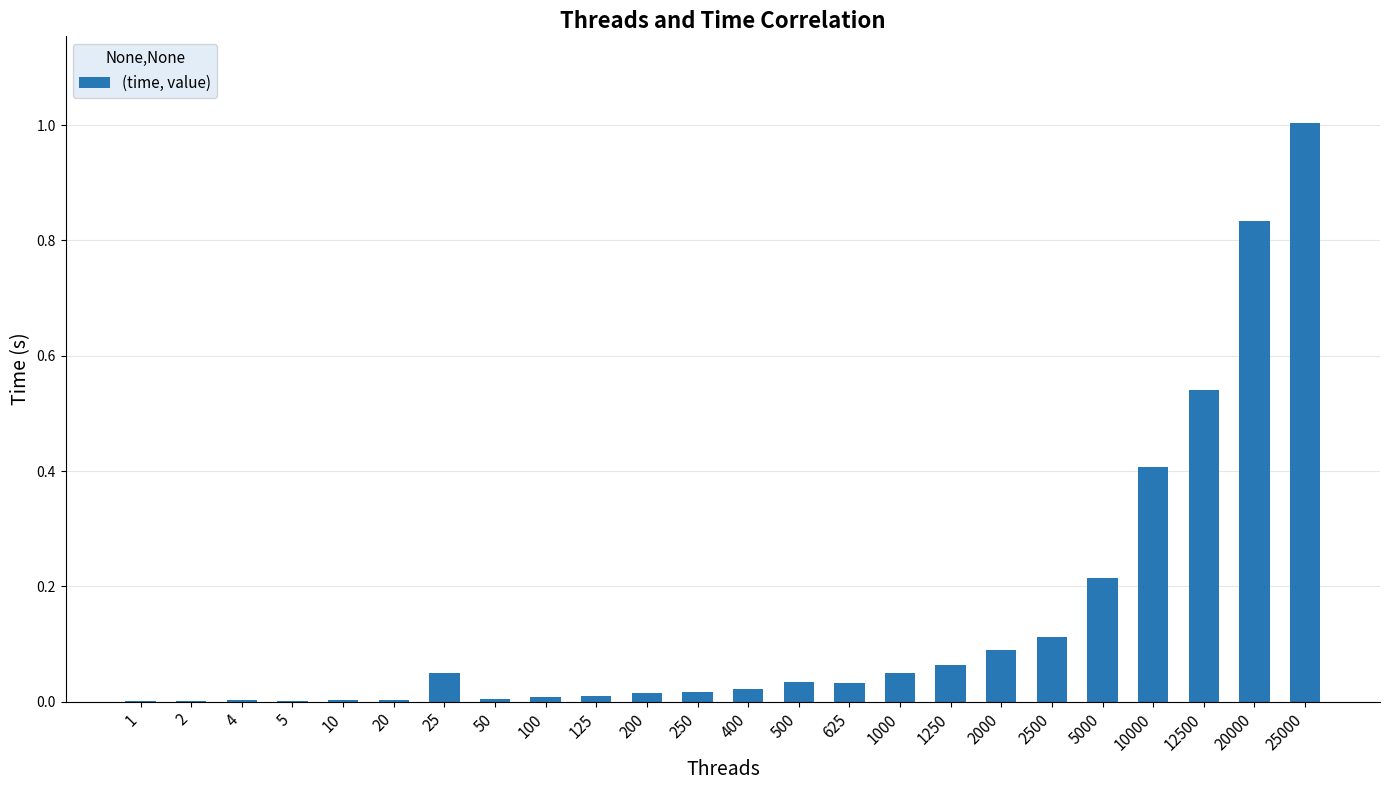

The chart shows a value of 1.0 at 25000. True or false?

True